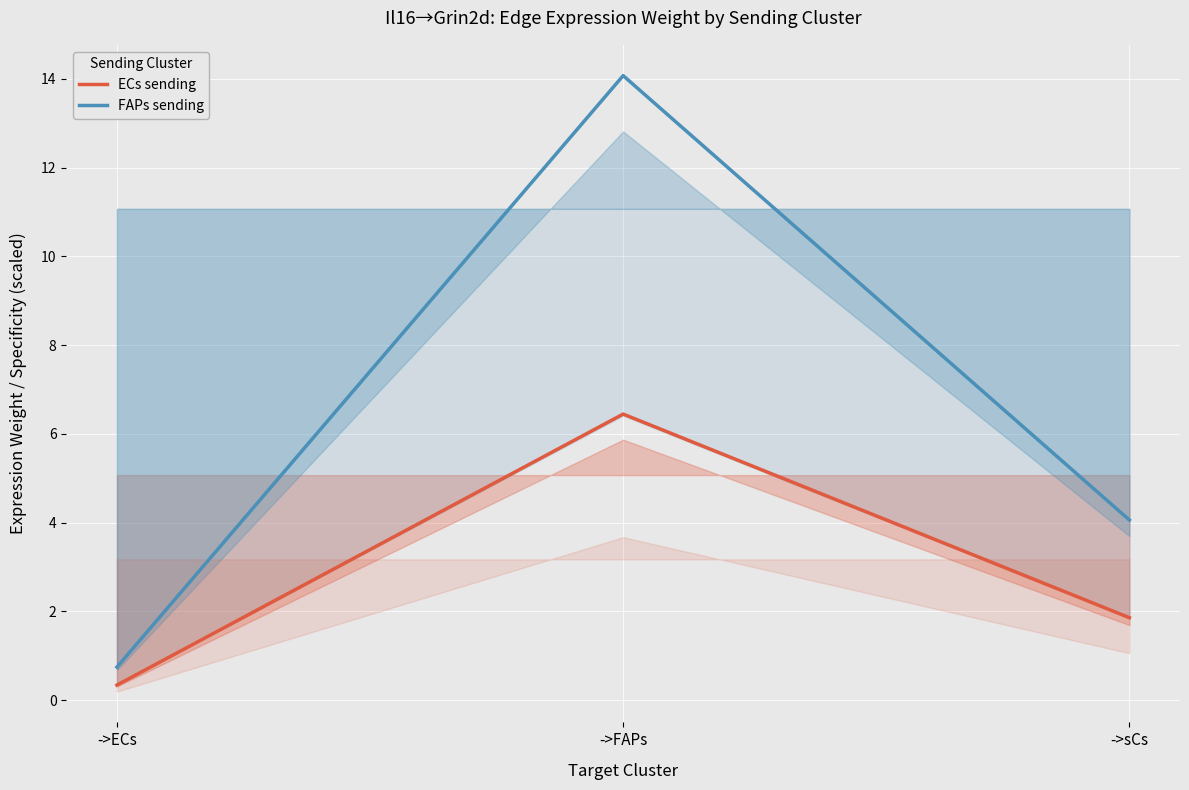

At which label does FAPs sending reach its minimum?

->ECs